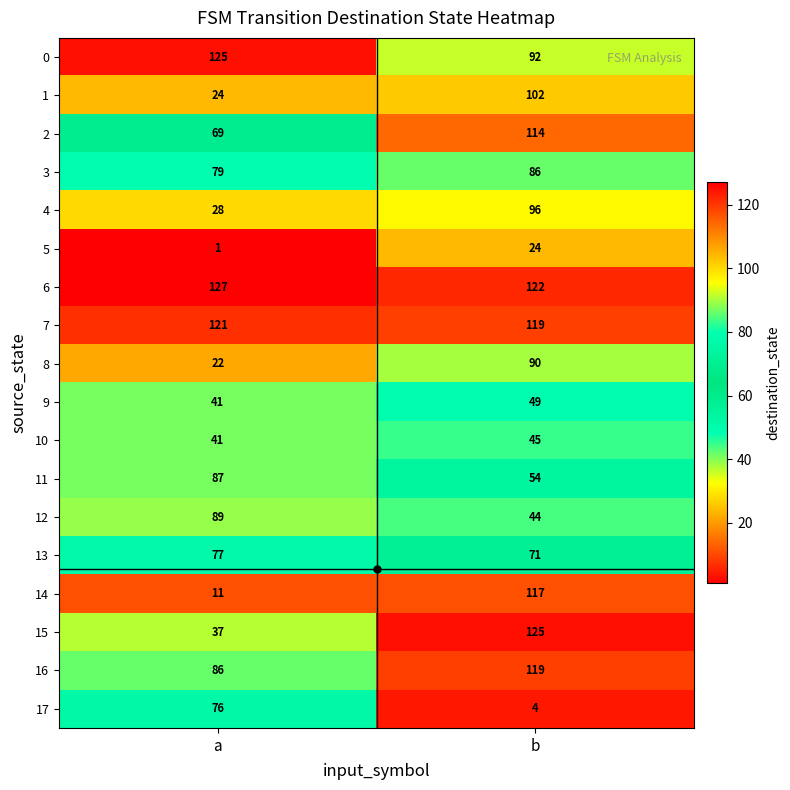

True or false: 3 has a value of 79 at a.

True